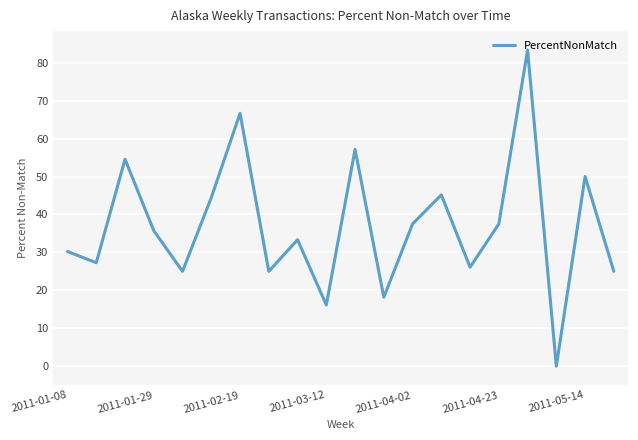

What is the maximum value shown in the chart?

83.3